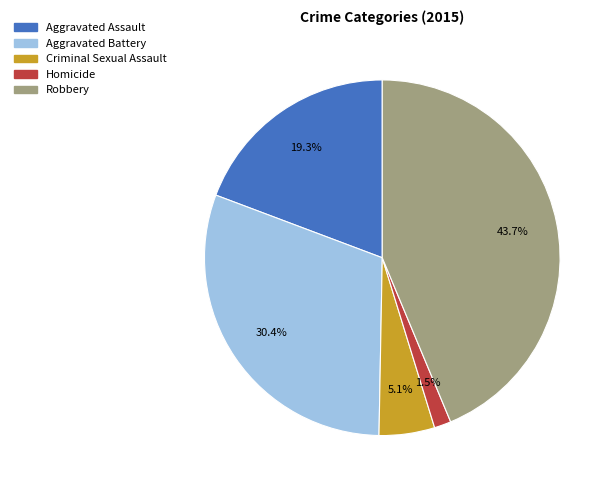

What percentage is the Aggravated Assault slice, to the nearest percent?

19%